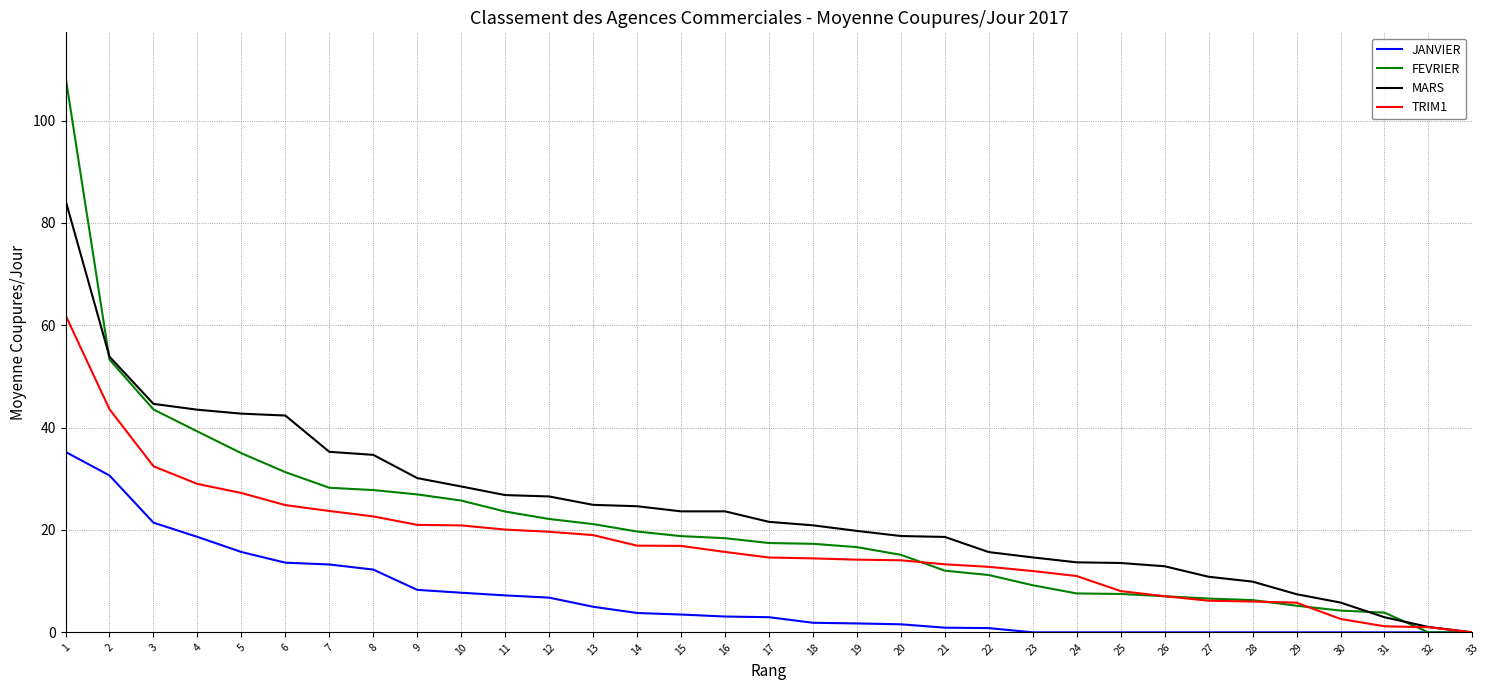

Is it true that MARS equals 7.6 at 23?

False